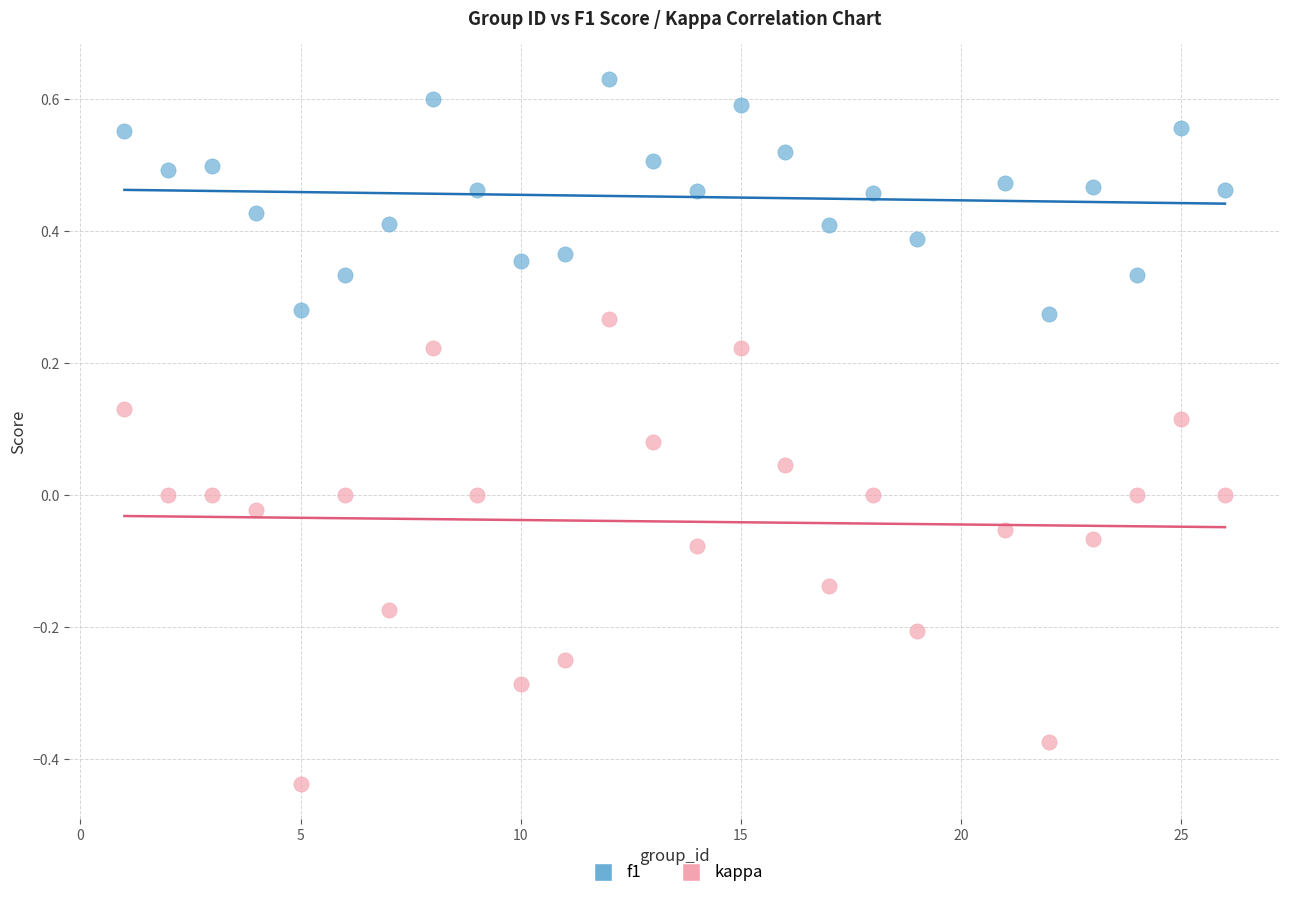

Which series has the largest Y range (max minus min)?

kappa